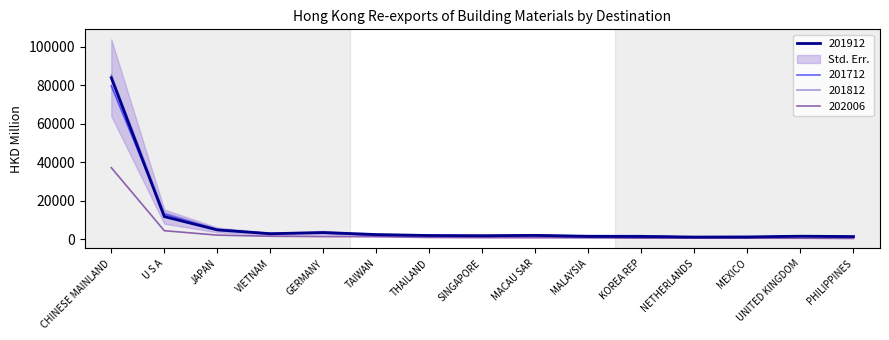

What is the sum of the 201812 values at KOREA REP and U S A?

15226.8